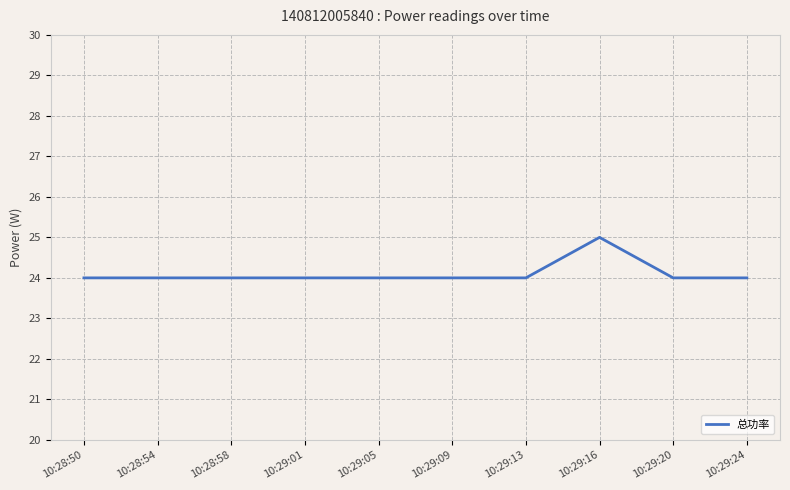

What is the maximum value shown in the chart?

25